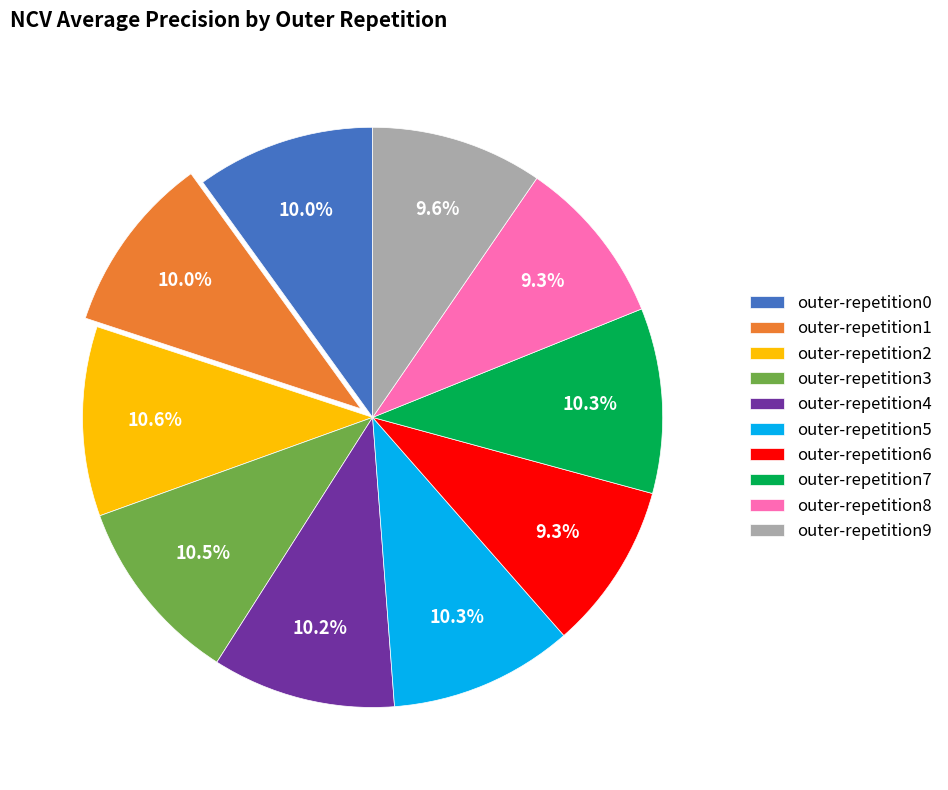

Is there any slice that represents more than half of the pie?

No